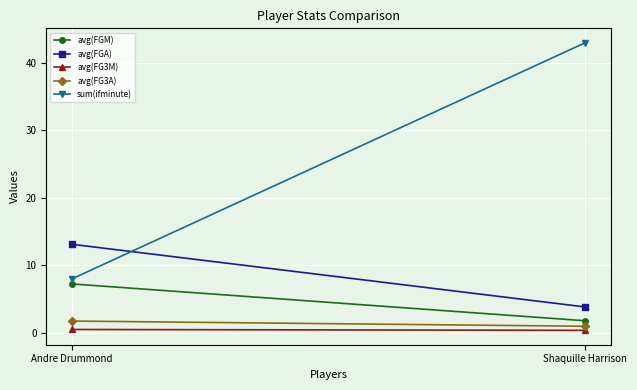

List the series in order of their peak value, lowest first.

avg(FG3M), avg(FG3A), avg(FGM), avg(FGA), sum(ifminute)